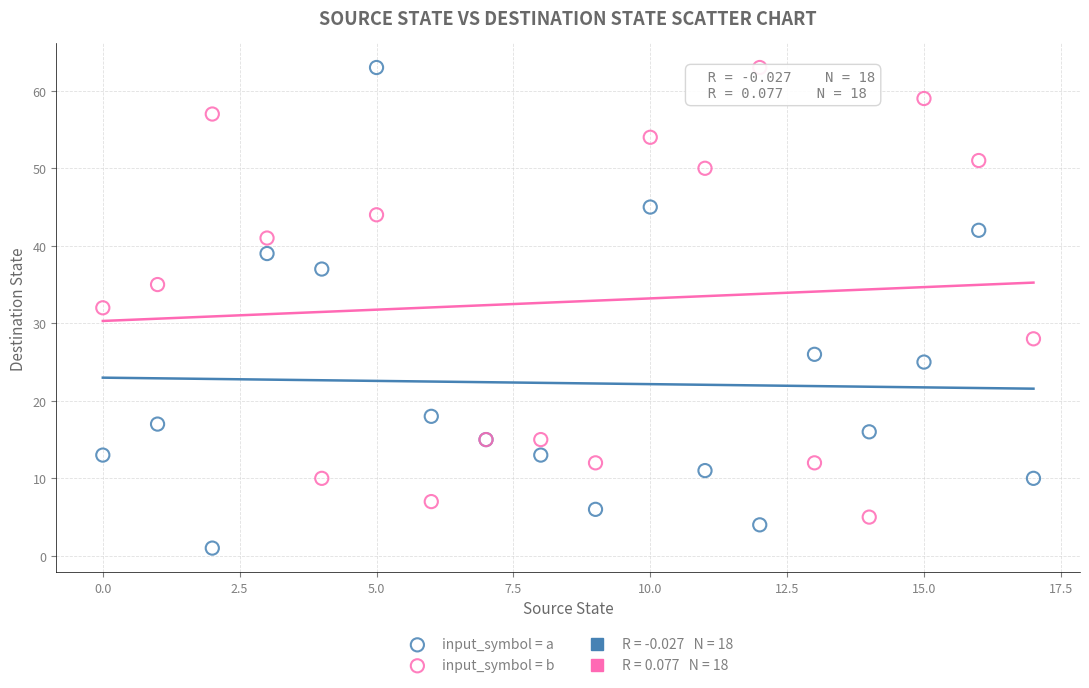

Which series has the widest spread of Y values?

input_symbol = a